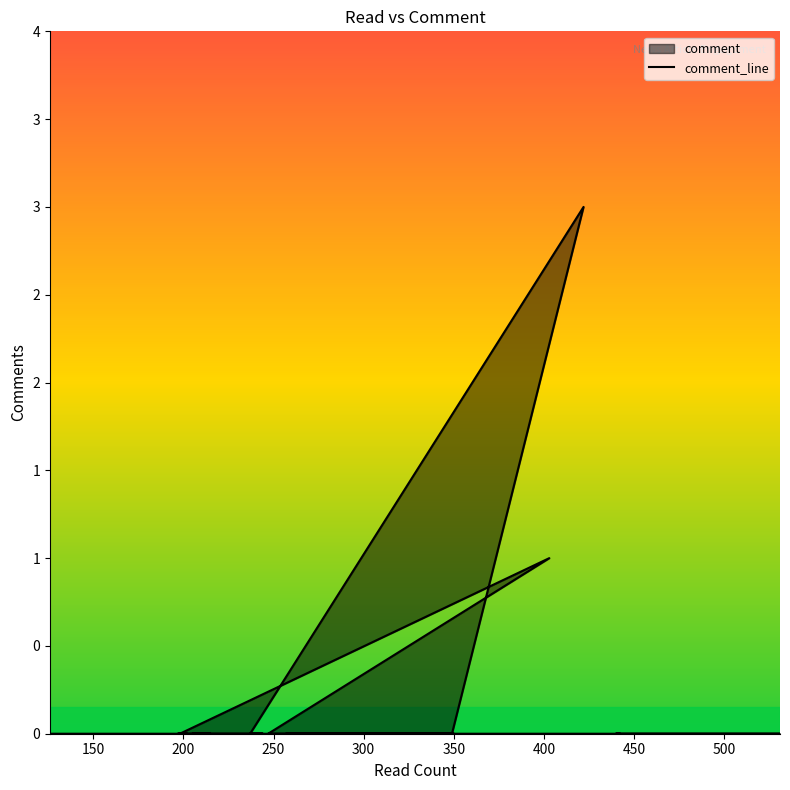

Where is the data nearest to the value 1?

403